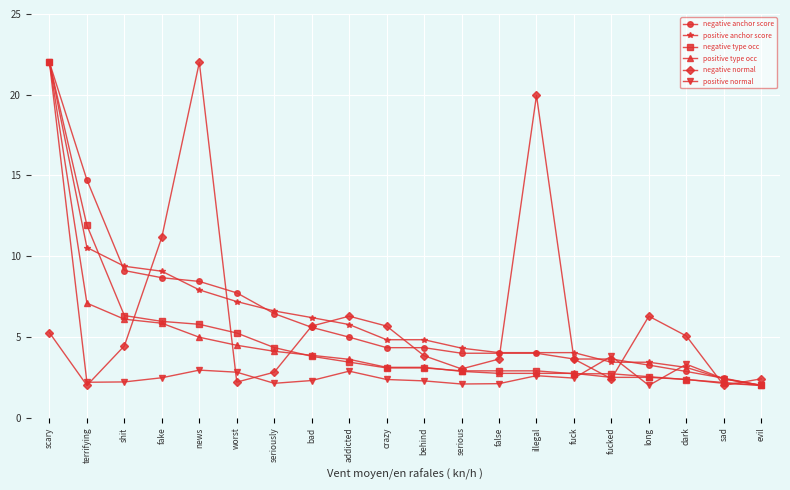

Does the chart have visible grid lines?

Yes